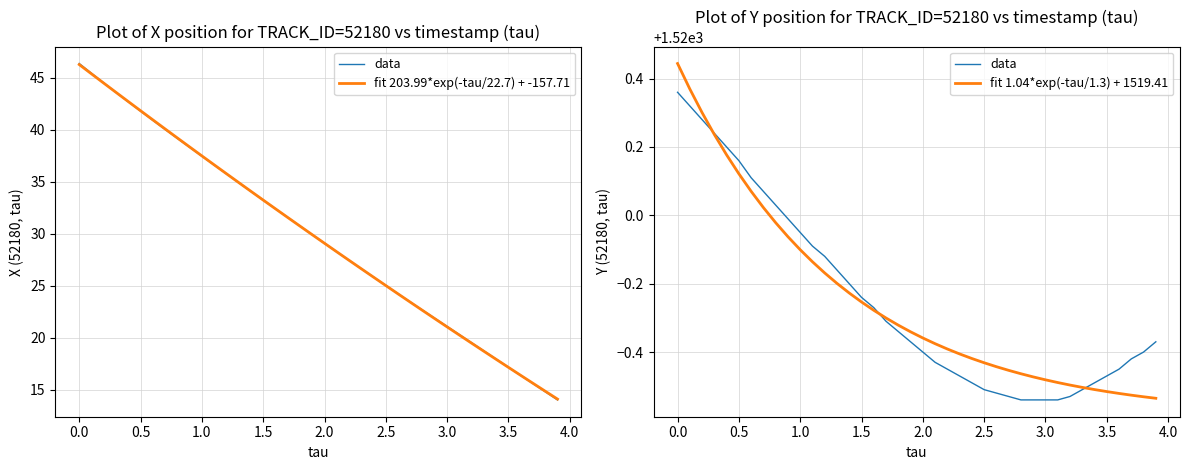

What is the highest value of the fit 203.99*exp(-tau/22.7) + -157.71 series?

46.3